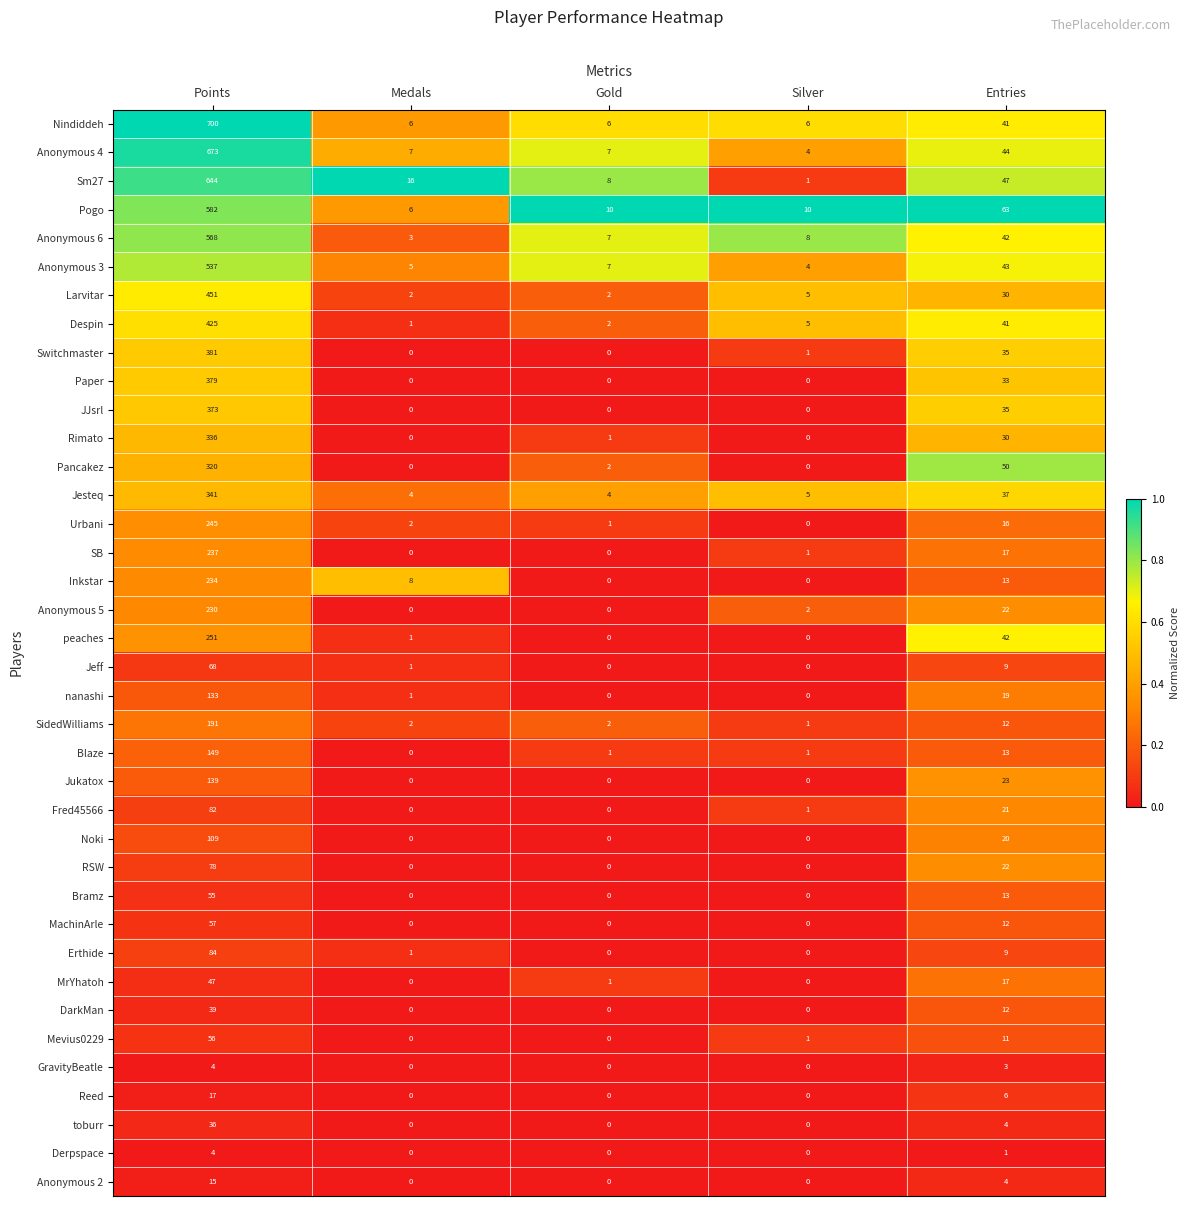

Which series changed the most between Medals and Entries?

Pogo